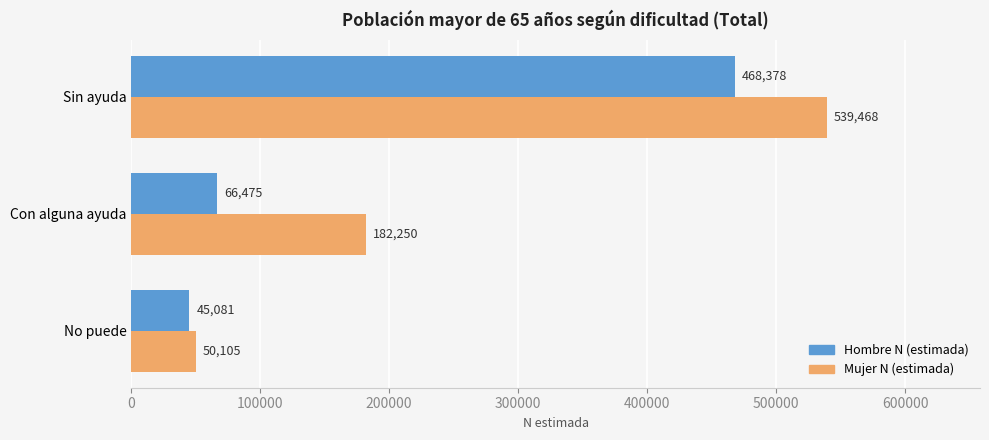

Is the value of Mujer N (estimada) at Sin ayuda greater than the value of Hombre N (estimada) at Con alguna ayuda?

Yes